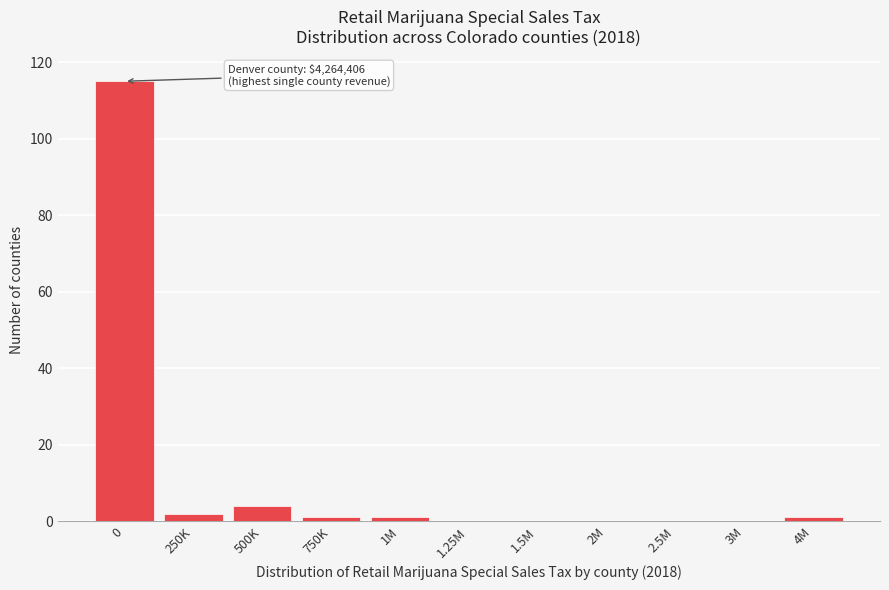

Reading right to left, transcribe all the data shown in this chart.

4M=1	3M=0	2.5M=0	2M=0	1.5M=0	1.25M=0	1M=1	750K=1	500K=4	250K=2	0=115